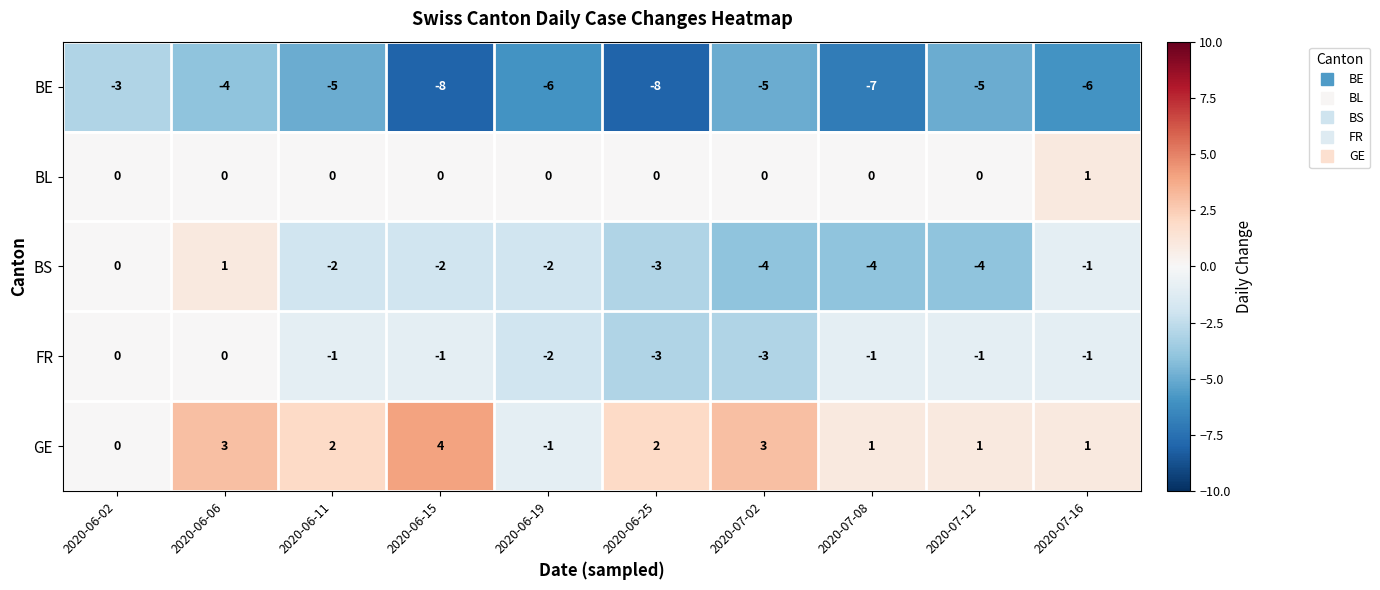

What is the difference between the maximum and minimum values in the GE series?

5